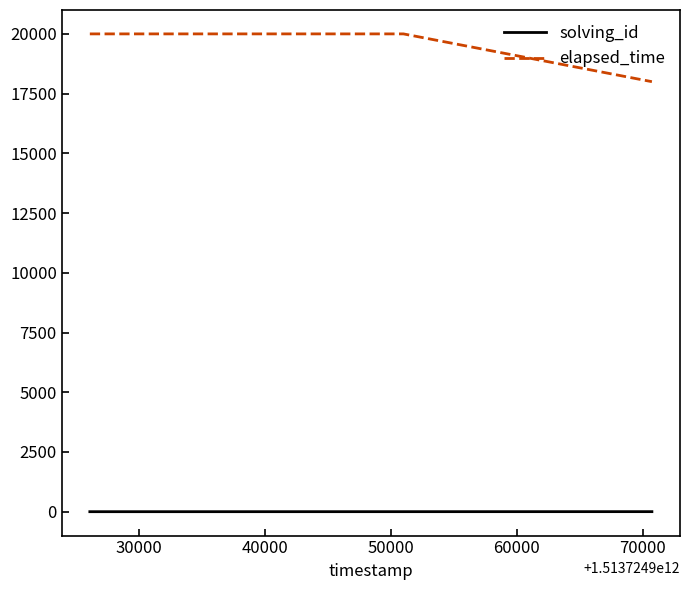

What is the lowest value of the elapsed_time series?

18000